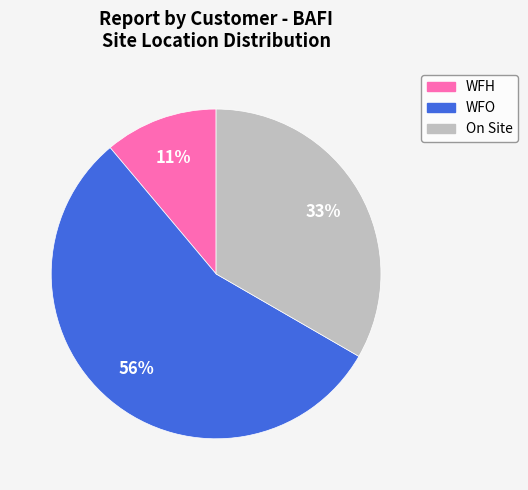

The On Site slice represents 42% of the pie. True or false?

False